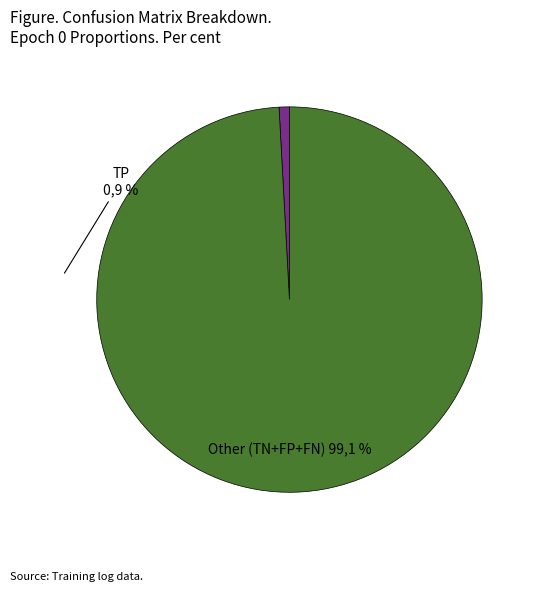

Is there any slice that represents more than half of the pie?

Yes